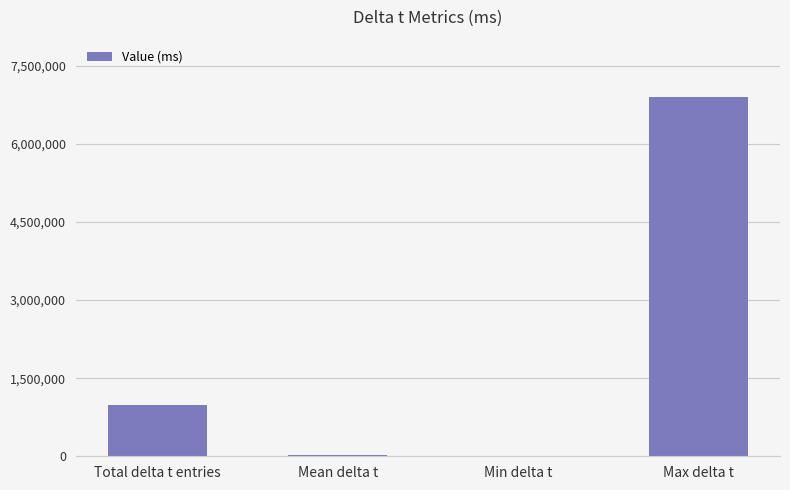

What is the average value?

1974665.2